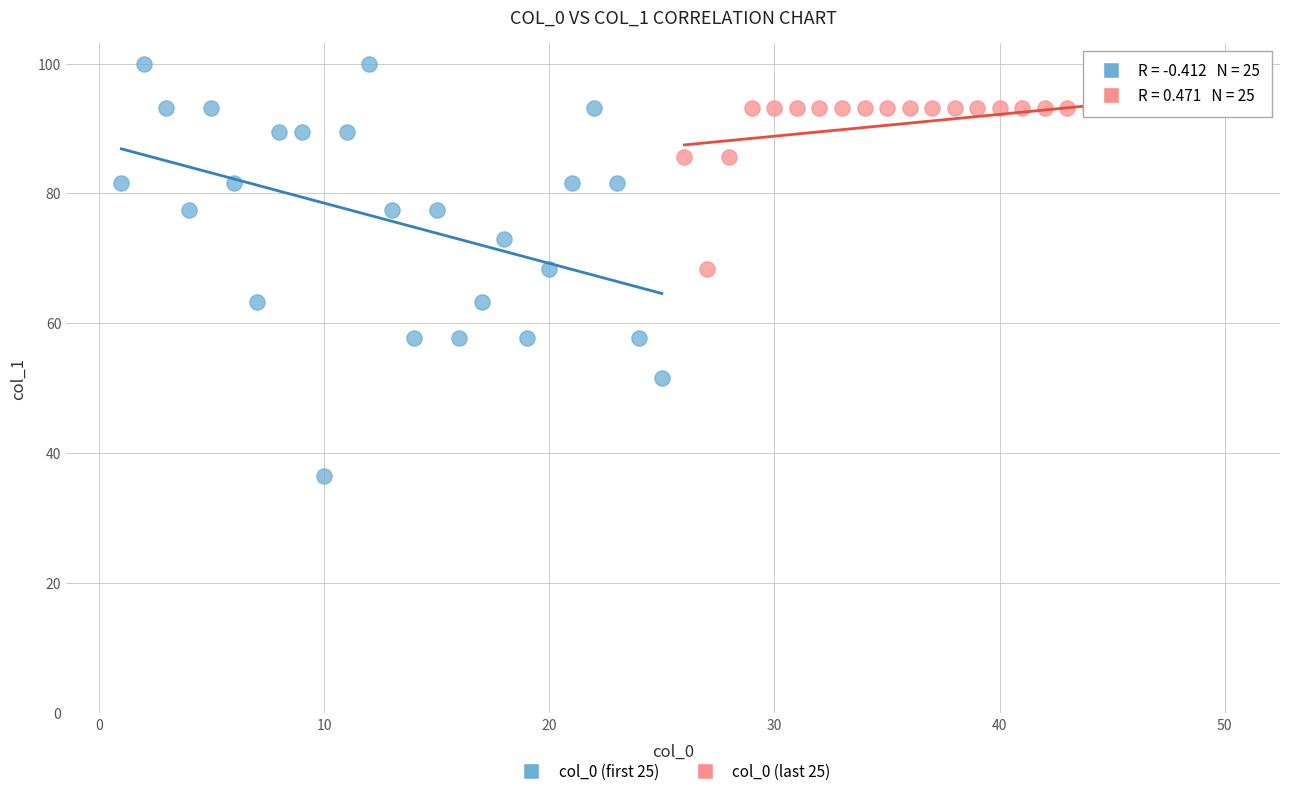

Which series reaches the maximum Y coordinate?

col_0 (first 25)